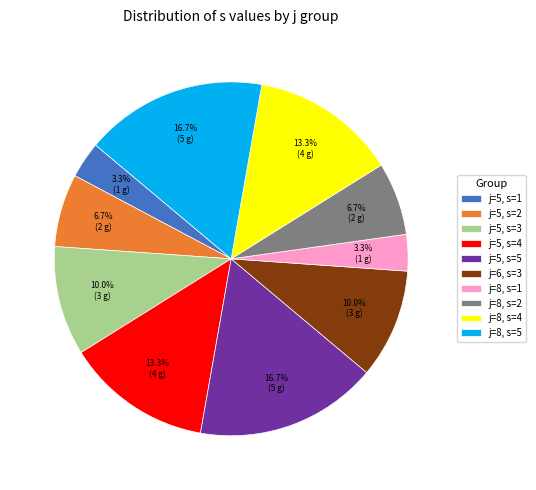

Approximately how many times larger is the value at j=5, s=2 compared to j=8, s=5?

0.4